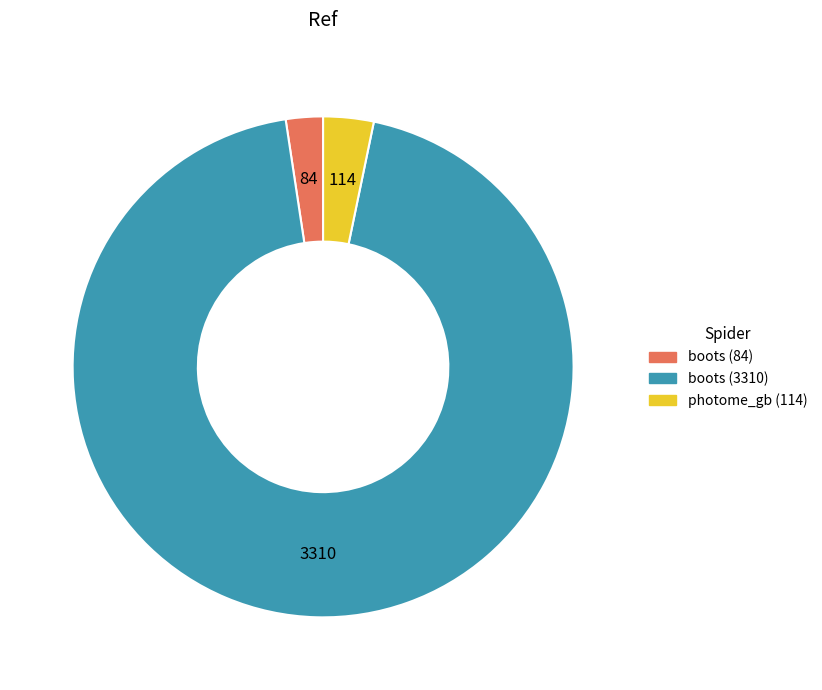

Is there any slice that represents more than half of the pie?

Yes